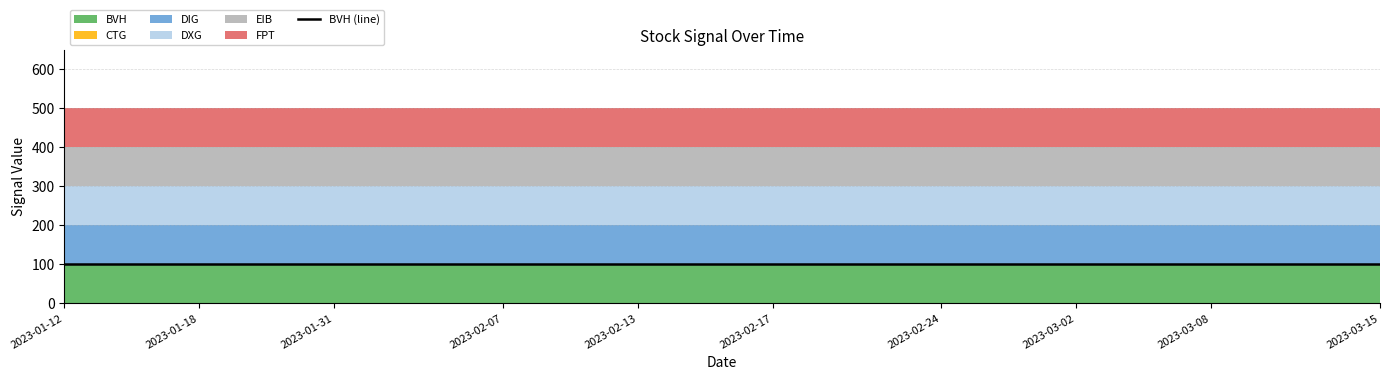

What is the difference between the highest and lowest values at 2023-02-01?

100